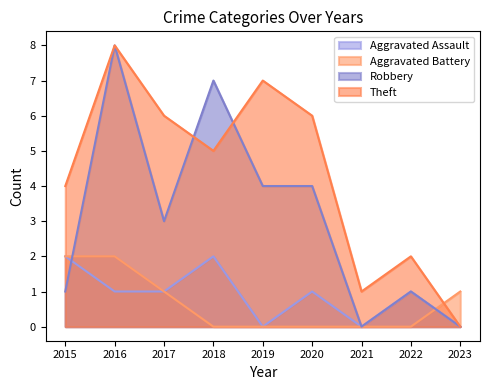

What are all the series names shown in the legend?

Aggravated Assault, Aggravated Battery, Robbery, Theft